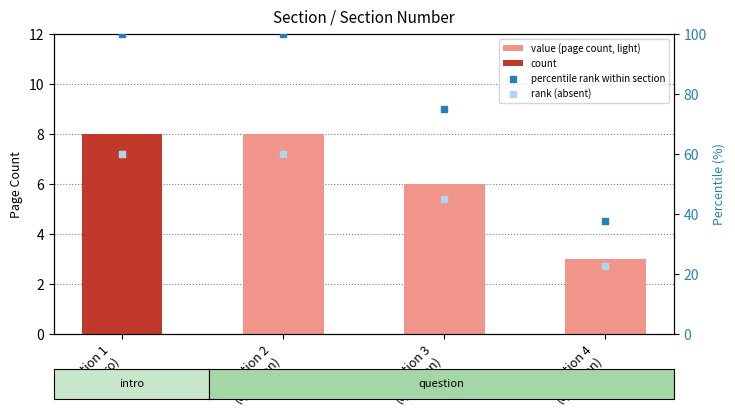

At how many categories does at least one series exceed 95?

2